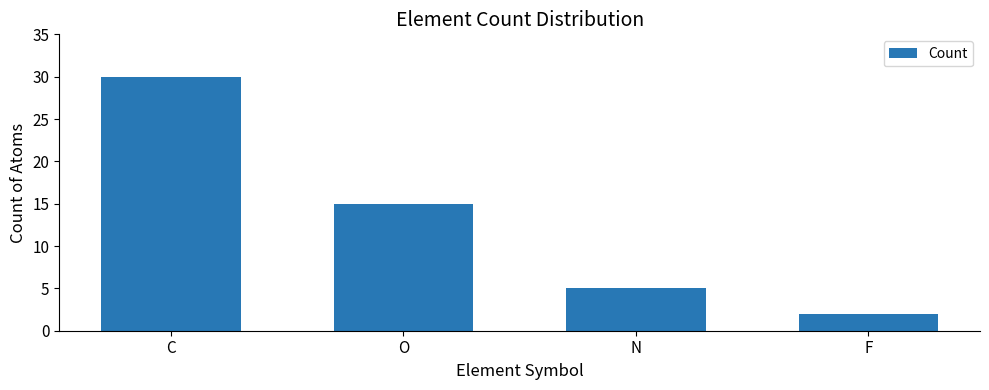

What is the maximum value shown in the chart?

30